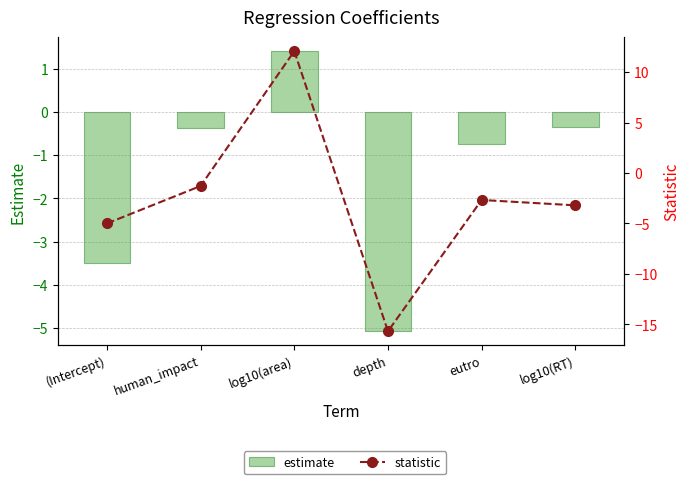

At which label does statistic first exceed -2?

human_impact